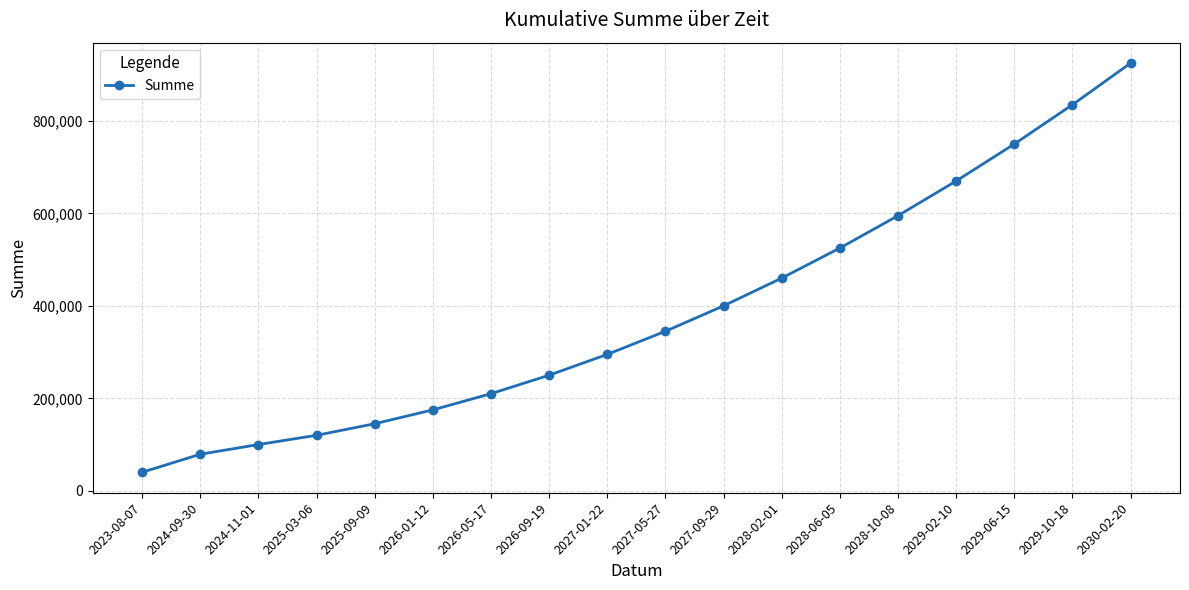

What is the difference between the maximum and second lowest values?

846000